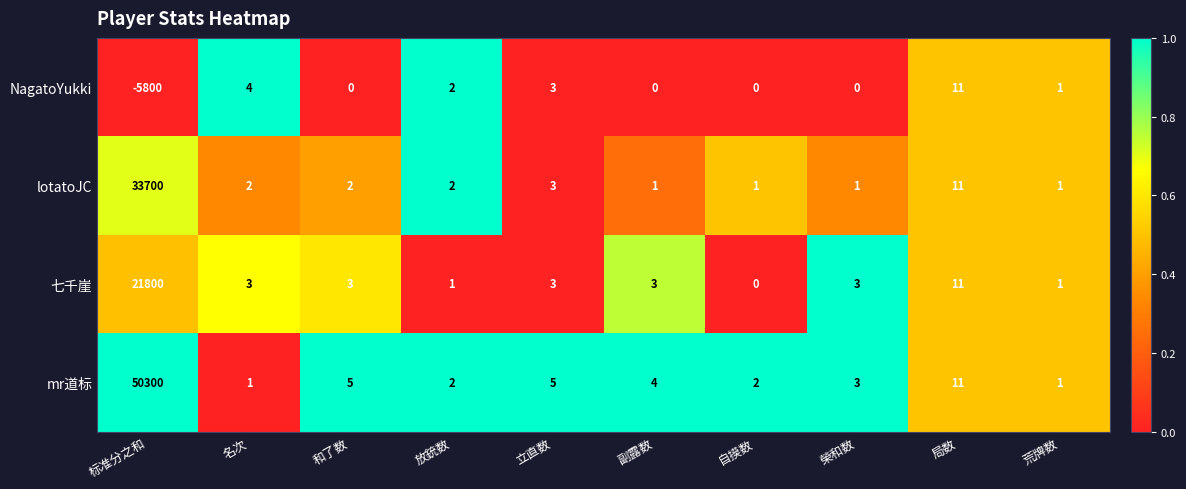

Where is lotatoJC nearest to the value 16850?

局数